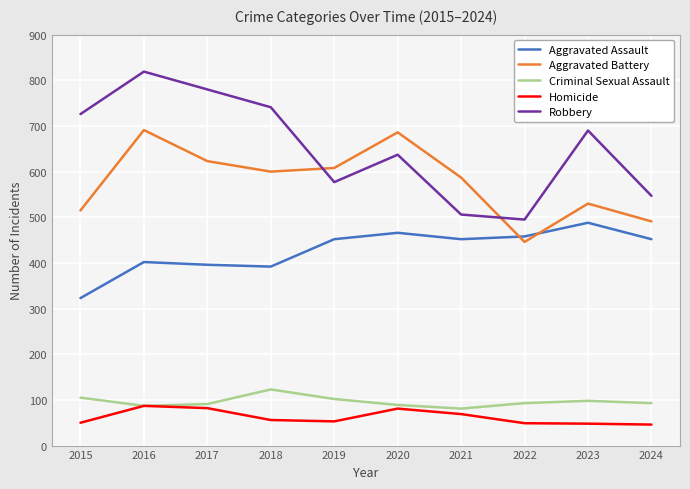

At how many categories does at least one series exceed 229?

10